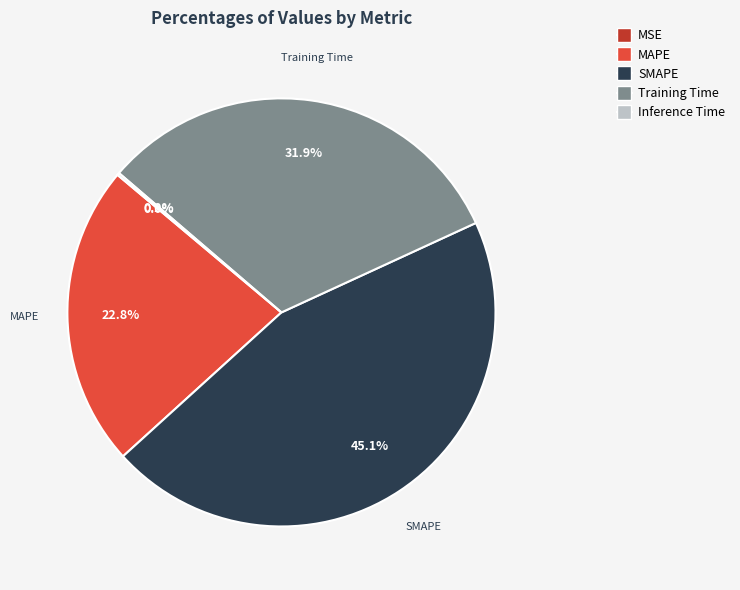

Which category has the biggest portion of the pie?

SMAPE